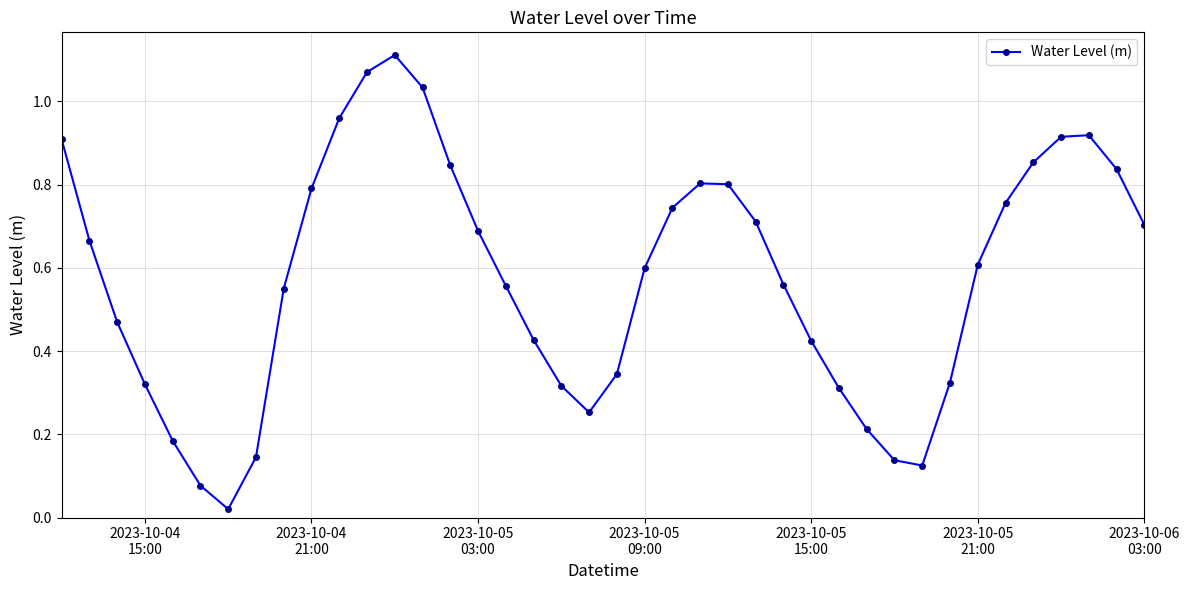

How many points are higher than both their immediate neighbors (excluding endpoints)?

3